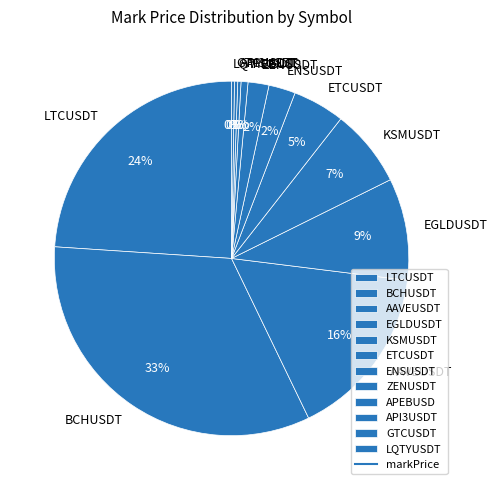

What is the largest slice in the pie chart?

BCHUSDT